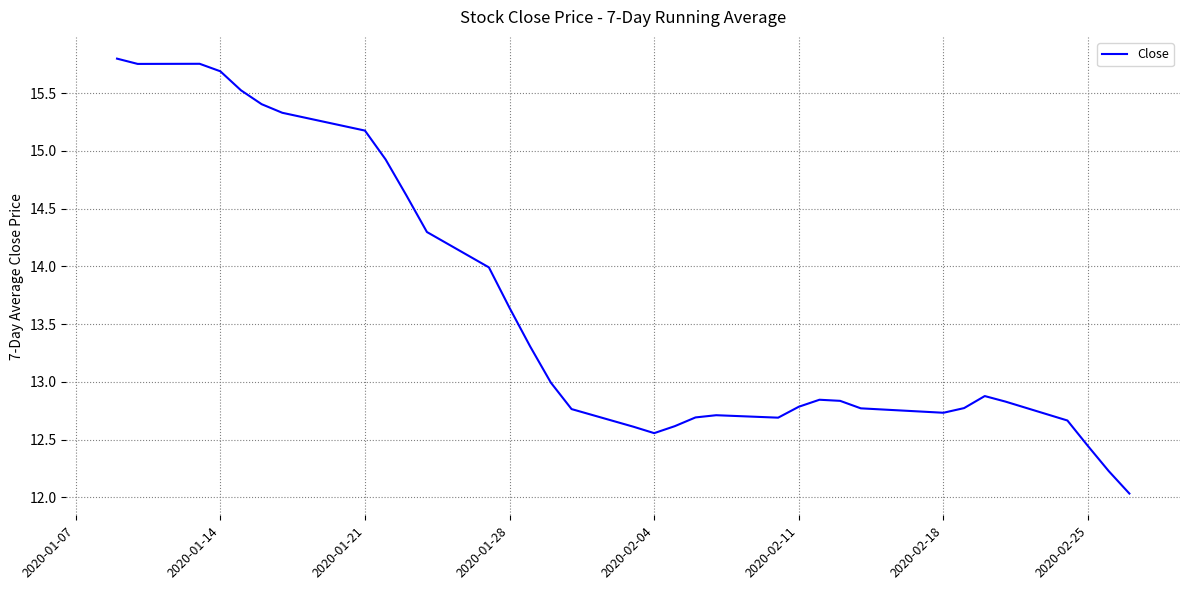

What is the difference between the maximum and minimum values?

3.8